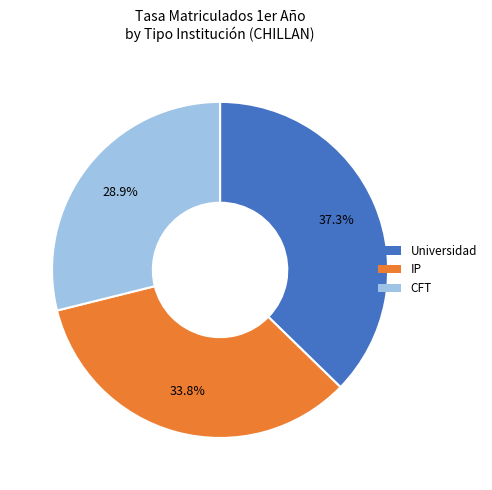

Count the number of slices in the pie.

3